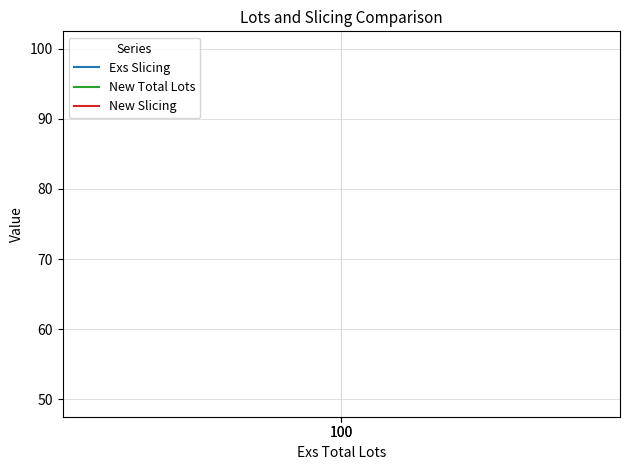

What is the sum of all New Slicing values?

100